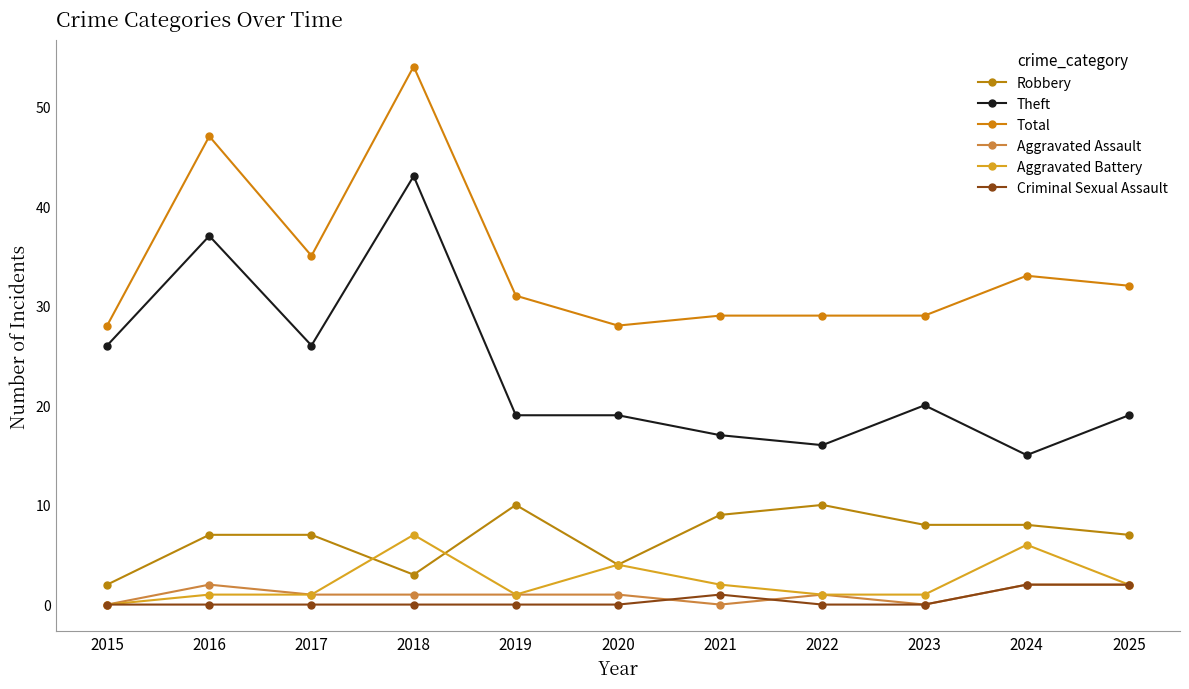

Does the chart have visible grid lines?

No